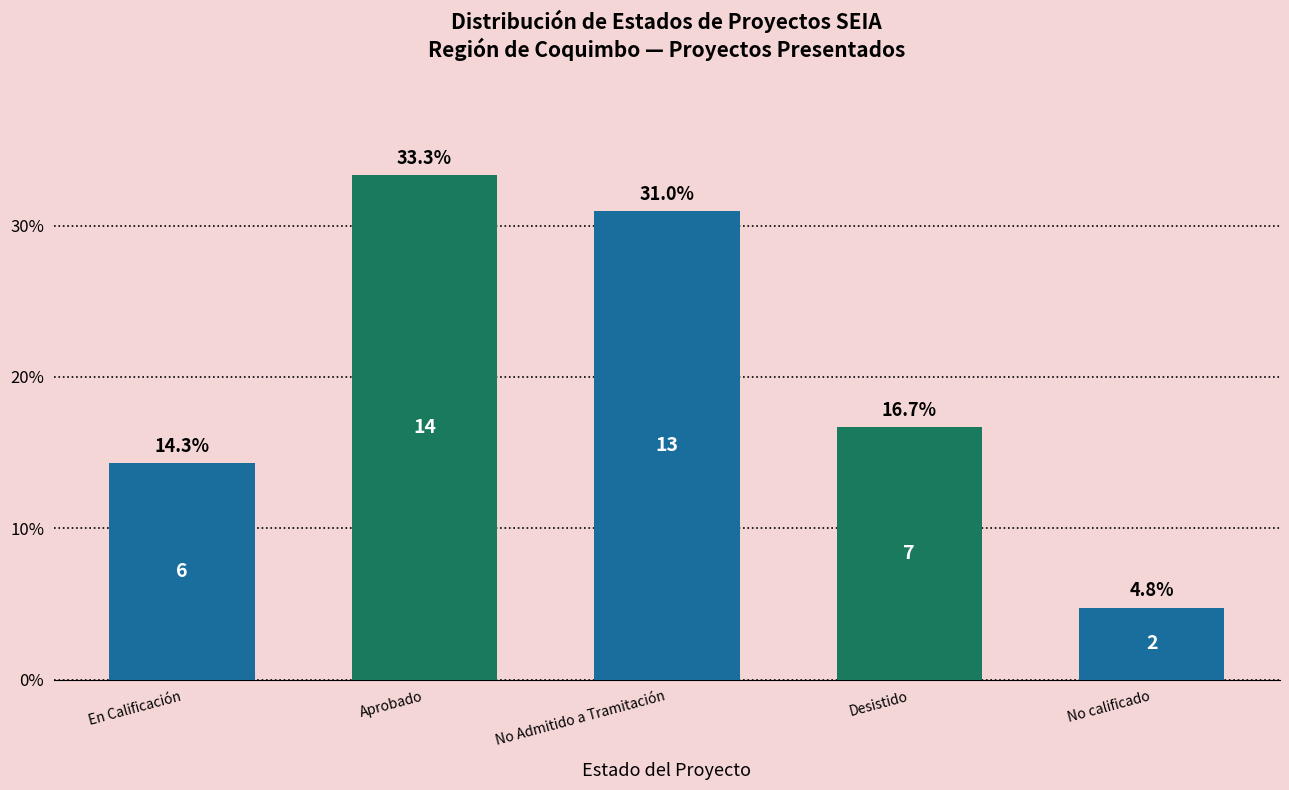

The chart shows a value of 16.7 at Desistido. True or false?

True